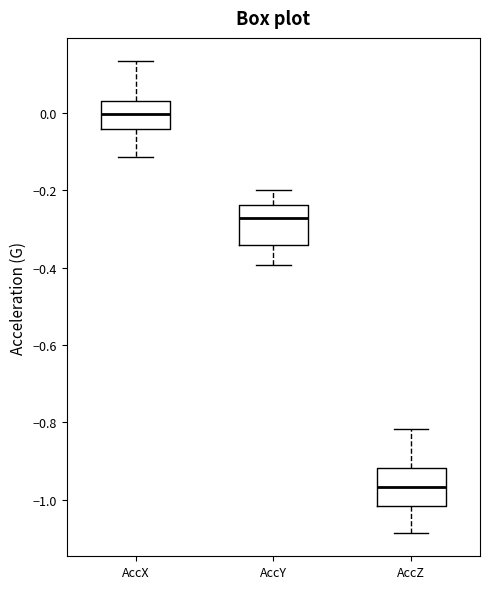

Reading left to right, read every box against the y-axis: the position of its median line, the range the box covers, and the ends of its whiskers. The values are not printed on the chart, so give them approximately, as read against the axis.

AccX: median 0.00, box -0.04 to 0.02, whiskers -0.12 to 0.14
AccY: median -0.28, box -0.34 to -0.24, whiskers -0.40 to -0.20
AccZ: median -0.96, box -1.02 to -0.92, whiskers -1.08 to -0.82